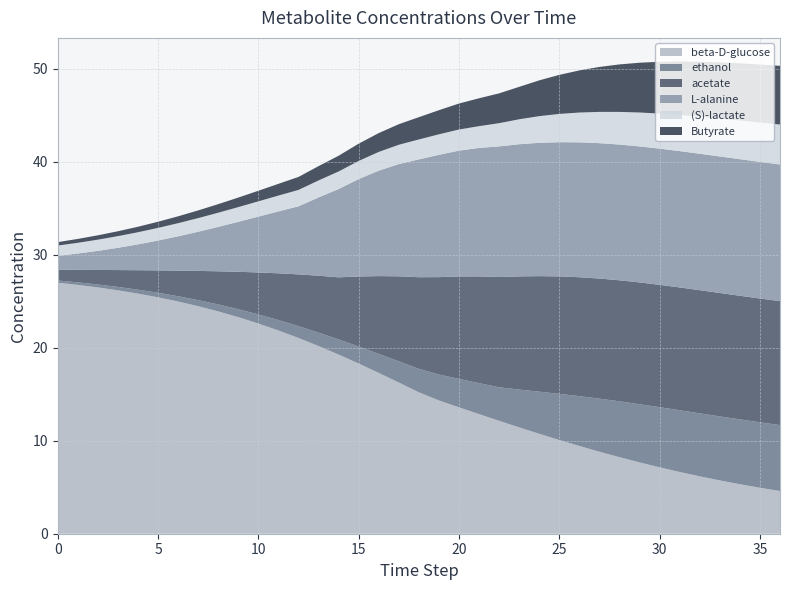

Reading left to right, transcribe all the data shown in this chart.

beta-D-glucose: 27.0	26.8	26.5	26.2	25.8	25.4	25.0	24.5	23.9	23.3	22.6	21.9	21.0	20.2	19.3	18.3	17.3	16.3	15.2	14.3	13.6	12.9	12.1	11.4	10.7	10.1	9.4	8.8	8.2	7.7	7.1	6.6	6.2	5.7	5.3	4.9	4.6
ethanol: 0.2	0.3	0.3	0.4	0.4	0.5	0.6	0.7	0.7	0.9	1.0	1.1	1.3	1.4	1.6	1.8	2.0	2.3	2.5	2.8	3.1	3.3	3.6	4.1	4.5	5.0	5.4	5.7	6.0	6.3	6.5	6.6	6.8	6.9	7.0	7.0	7.1
acetate: 1.2	1.3	1.6	1.8	2.1	2.4	2.8	3.1	3.6	4.0	4.5	5.0	5.6	6.1	6.7	7.5	8.4	9.1	9.8	10.5	11.0	11.5	11.9	12.2	12.4	12.6	12.8	12.9	13.0	13.1	13.2	13.2	13.2	13.3	13.3	13.3	13.3
L-alanine: 1.5	1.8	2.1	2.4	2.8	3.2	3.7	4.2	4.8	5.4	6.0	6.7	7.3	8.4	9.5	10.5	11.3	12.1	12.7	13.1	13.5	13.8	14.0	14.2	14.3	14.4	14.5	14.6	14.6	14.6	14.6	14.7	14.7	14.7	14.7	14.7	14.7
(S)-lactate: 1.1	1.2	1.2	1.3	1.3	1.4	1.4	1.5	1.5	1.6	1.6	1.7	1.8	1.8	1.9	1.9	2.0	2.1	2.1	2.2	2.3	2.3	2.5	2.7	2.9	3.0	3.2	3.4	3.5	3.6	3.8	3.9	4.0	4.1	4.2	4.2	4.3
Butyrate: 0.4	0.4	0.5	0.5	0.6	0.7	0.7	0.8	0.9	1.0	1.1	1.3	1.4	1.5	1.7	1.9	2.0	2.2	2.4	2.6	2.8	3.0	3.2	3.5	3.8	4.2	4.5	4.8	5.1	5.4	5.6	5.7	5.9	6.0	6.1	6.2	6.3